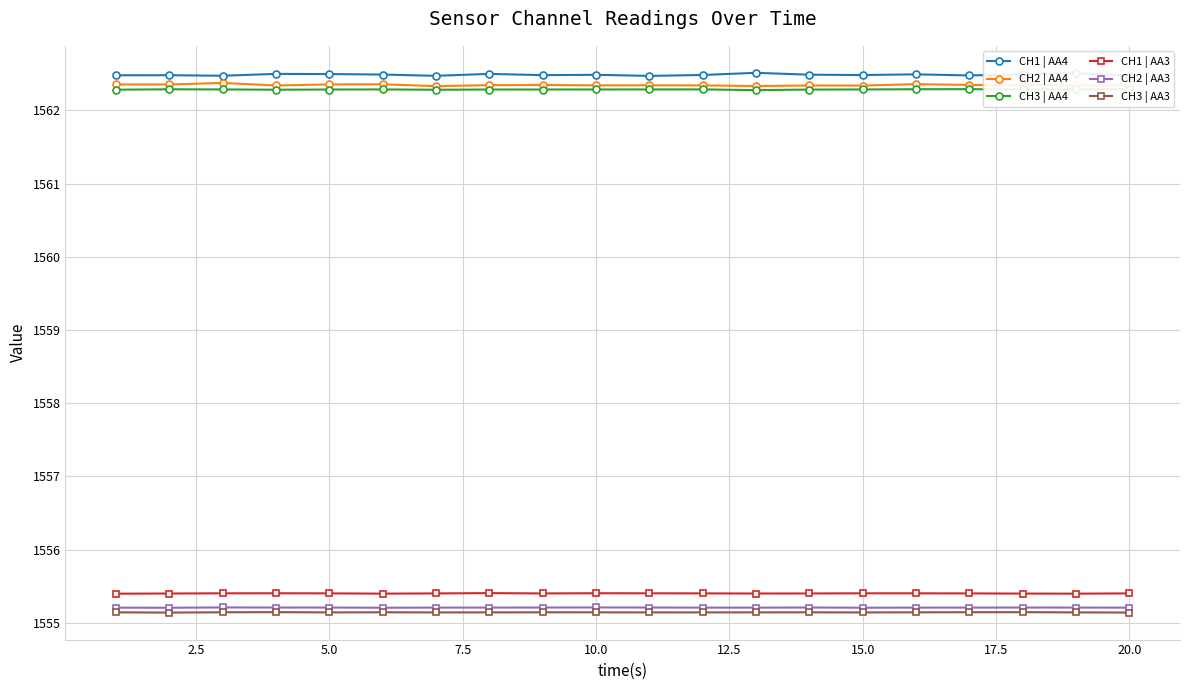

How many interior local valleys does the CH2 | AA3 series have?

3